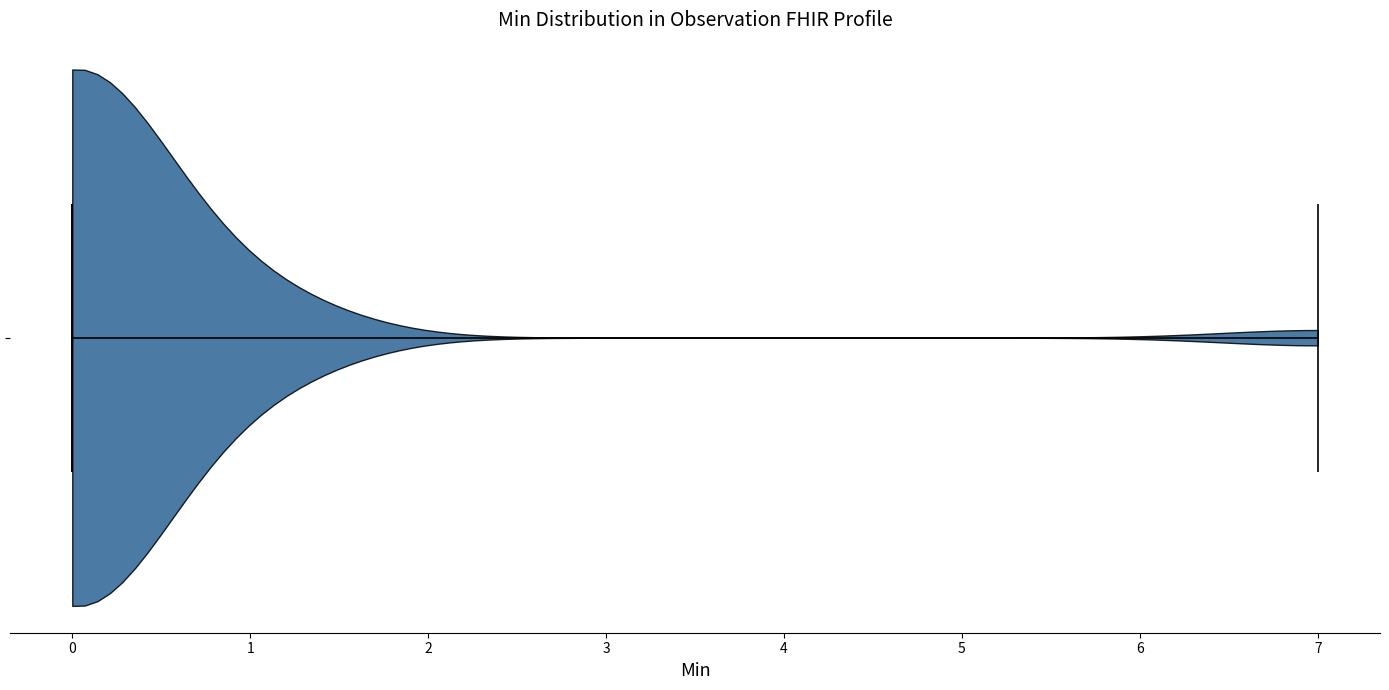

What is the lowest point the violin reaches on the x-axis? The values are not printed on the chart, so give them approximately, as read against the axis.

0